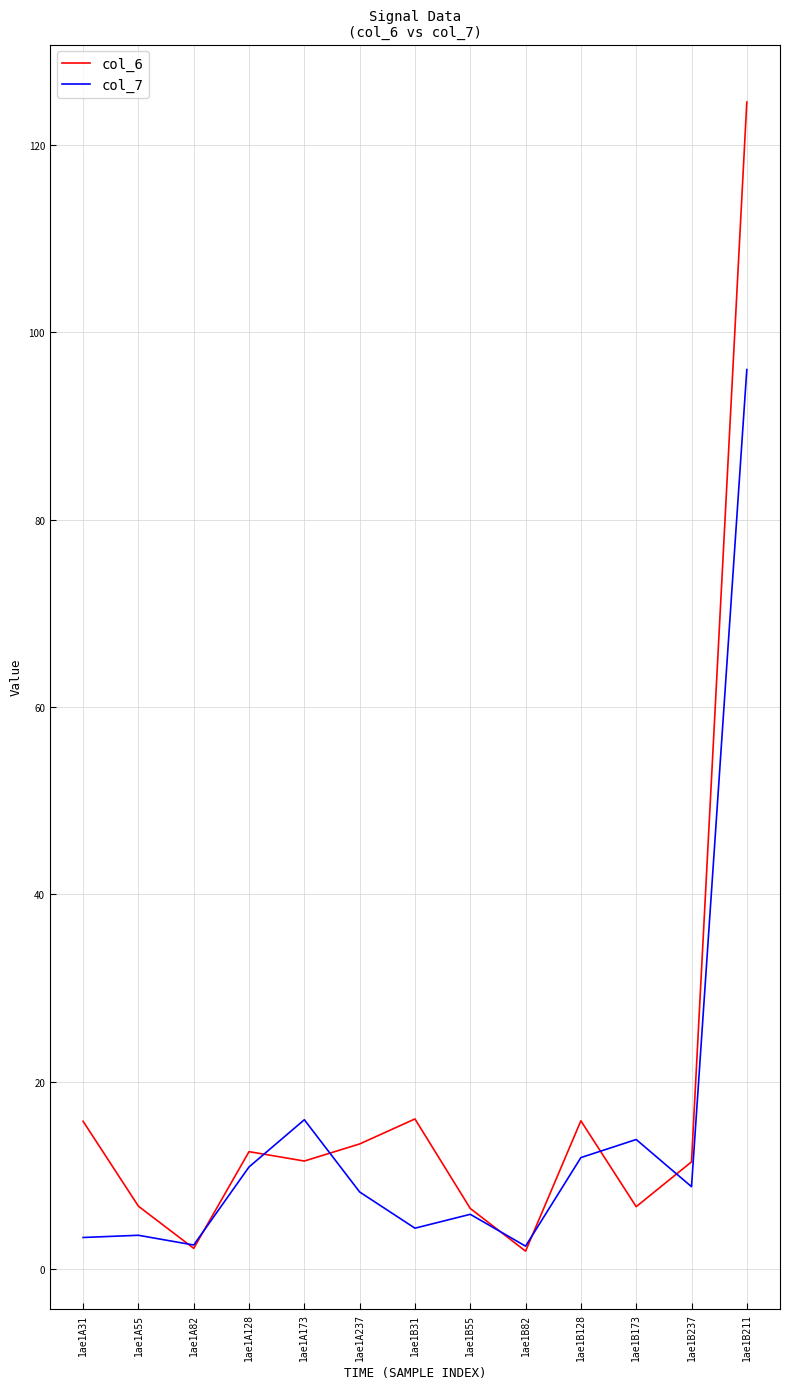

Is the value of col_7 at 1ae1B82 greater than the value of col_6 at 1ae1B31?

No